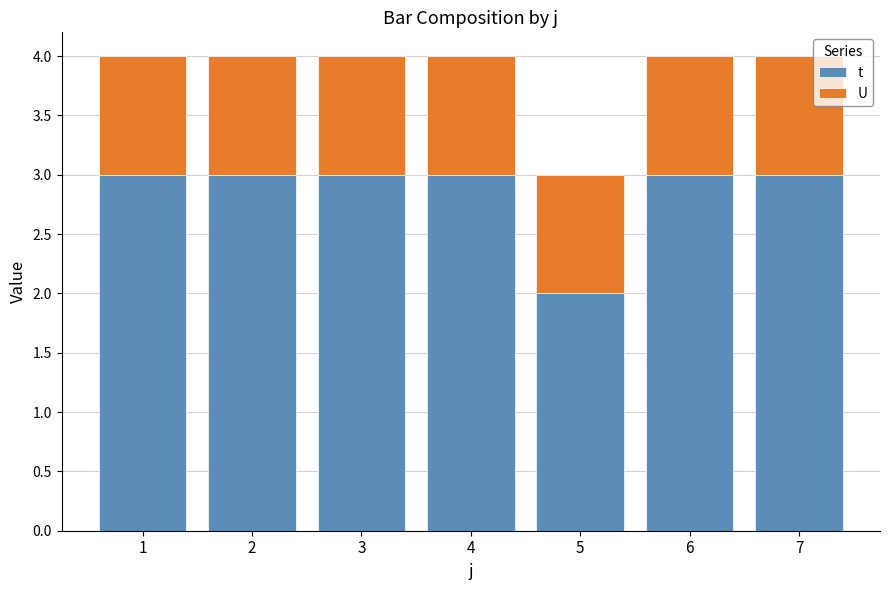

Is it true that t equals 2 at 1?

False